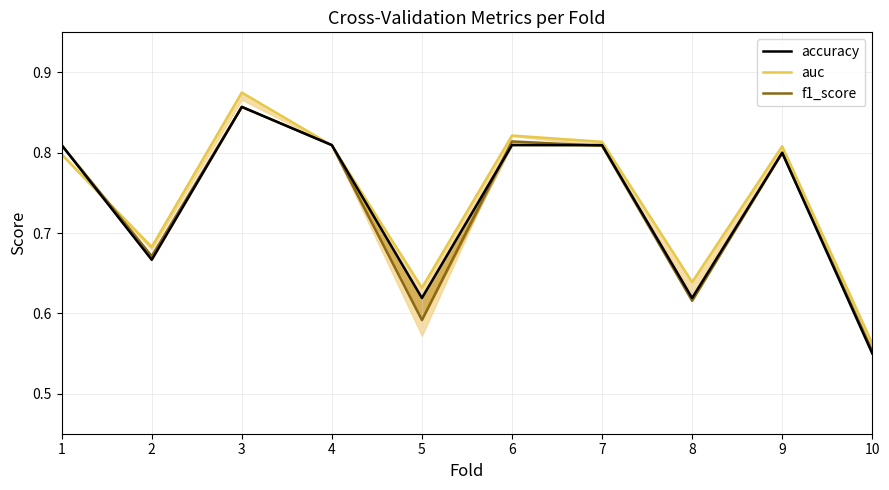

What are all the series names shown in the legend?

auc, f1_score, accuracy